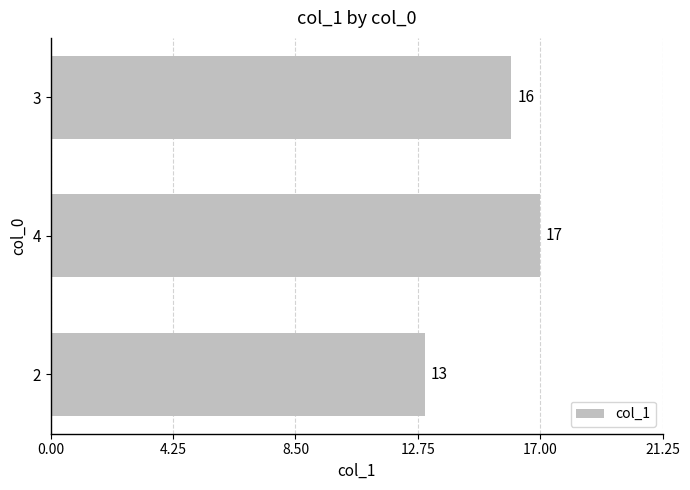

What is the sum of all values?

46